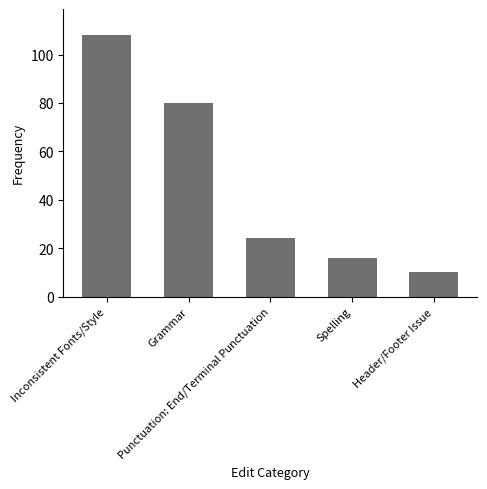

What is the difference between the second highest and second lowest values?

64